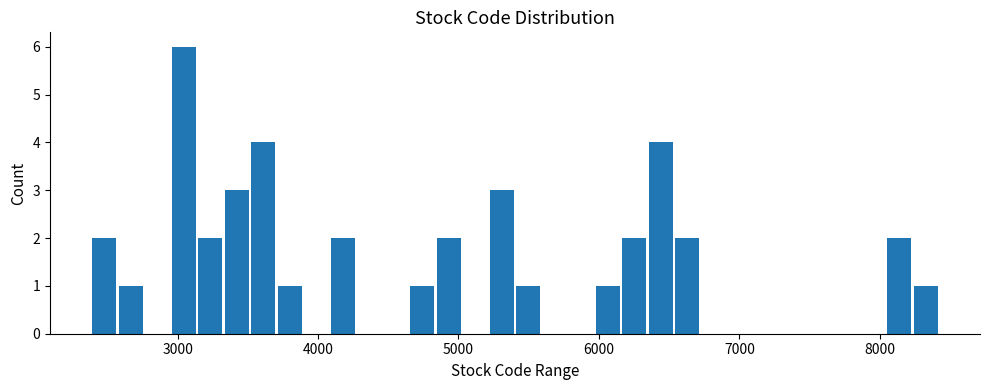

Around what value on the x-axis is the tallest bar? Give the approximate position of its centre, as read against the axis.

3000